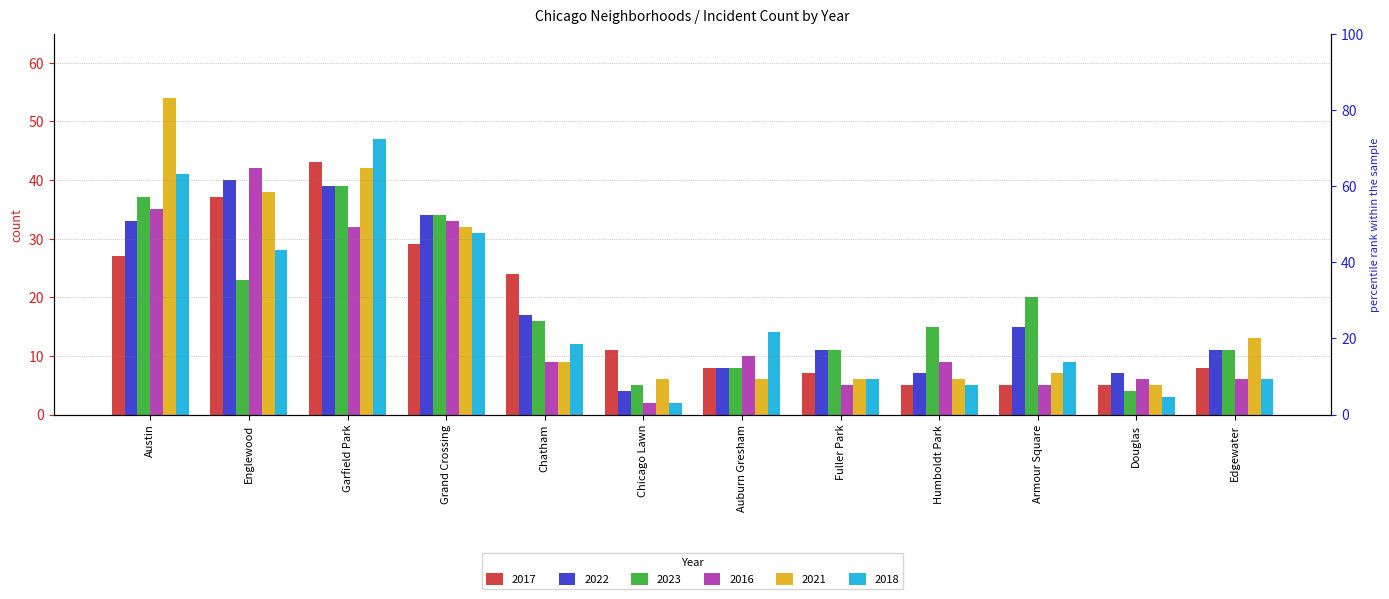

What is the difference between the maximum and minimum values in the 2023 series?

35